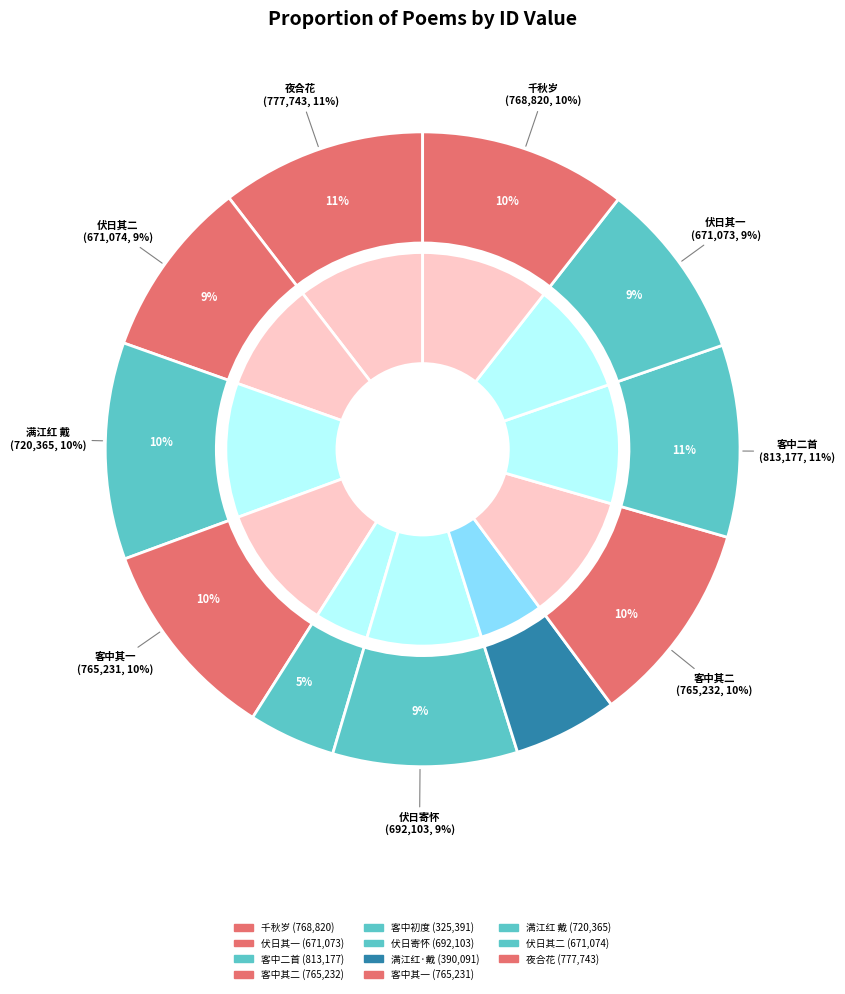

Rank the categories by value from lowest to highest.

客中初度寄内, 满江红·戴耘野高士六十初度寄赠, 伏日左史初度寄怀 其一, 伏日左史初度寄怀 其二, 伏日左史初度寄怀, 满江红 戴耘野高士六十初度寄赠, 客中初度寄内二首 其一, 客中初度寄内二首 其二, 千秋岁 四月初一日金其旋表兄五十初度寄祝, 夜合花·己巳二十五岁初度，寄清畹诗姊, 客中初度寄内二首